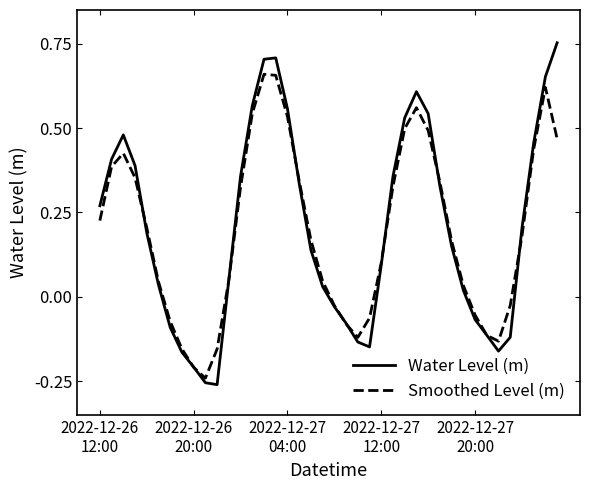

Which series has the widest spread of values?

Water Level (m)